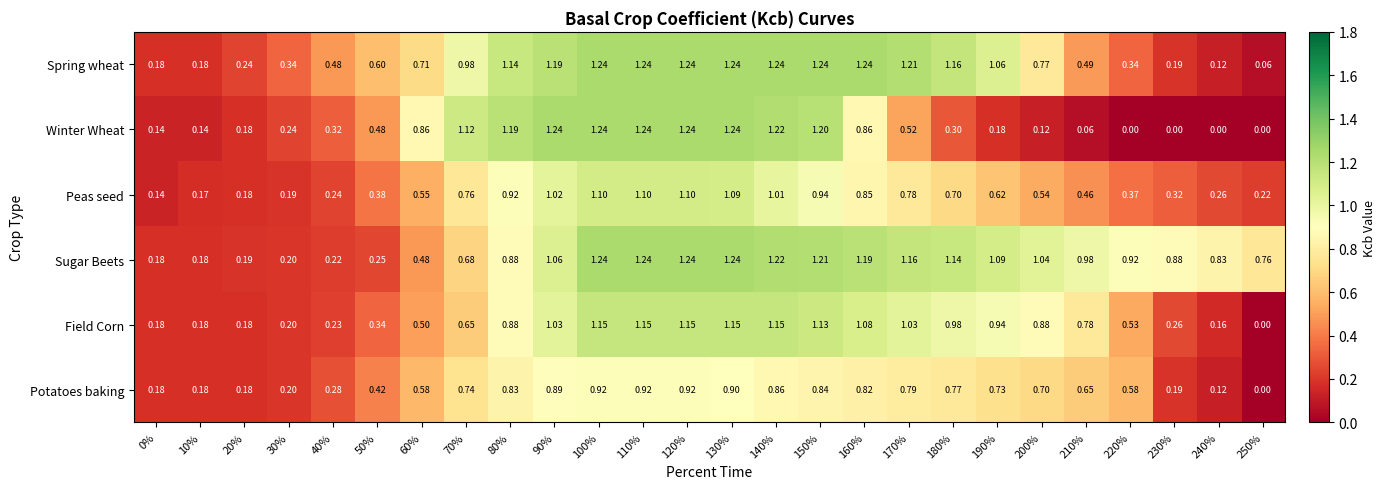

Which series has the largest total across all categories?

Sugar Beets